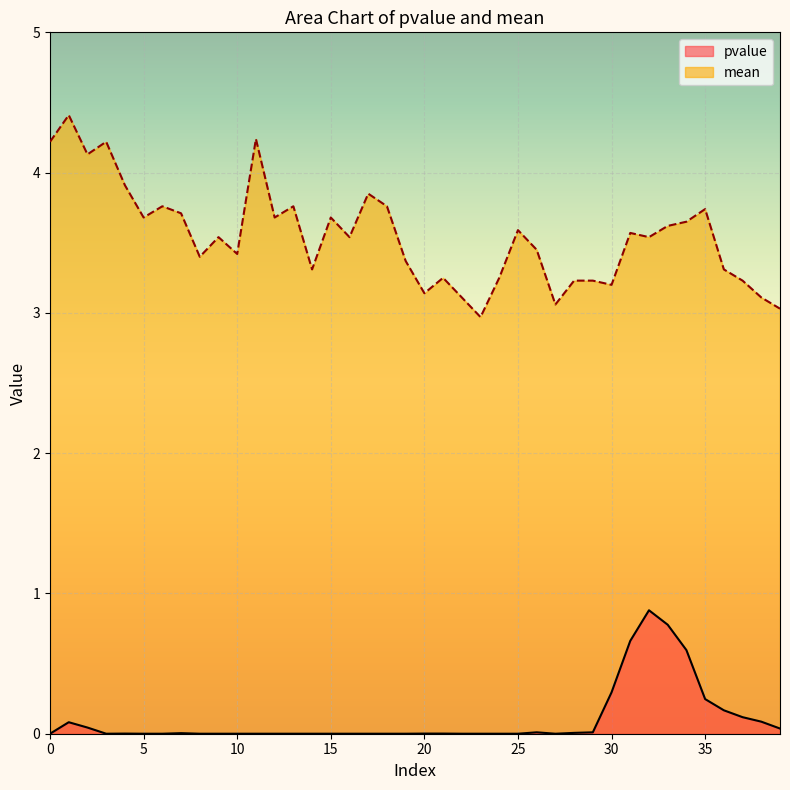

Which series changed the most between 4 and 11?

mean